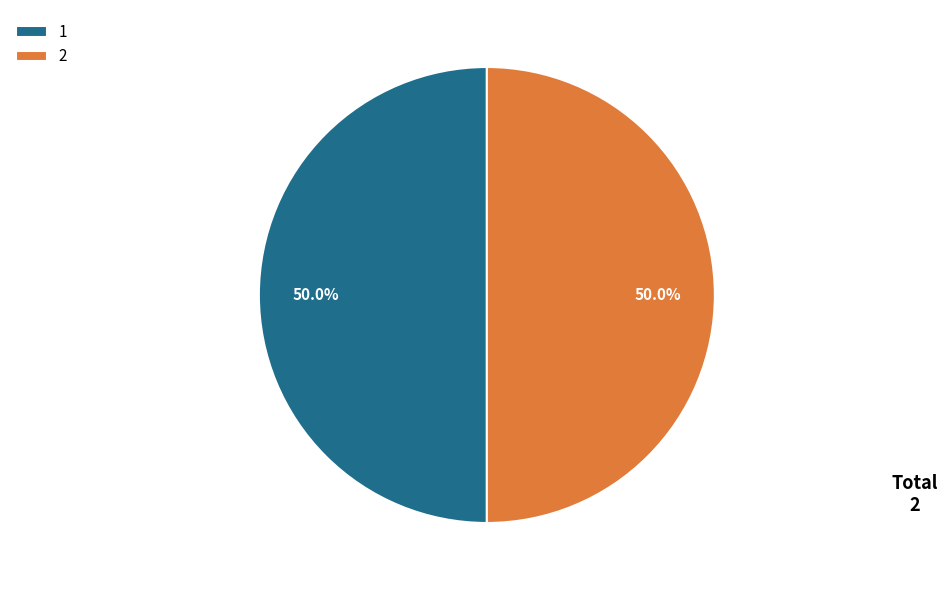

Combined, do 1 and 2 account for over 50%?

Yes